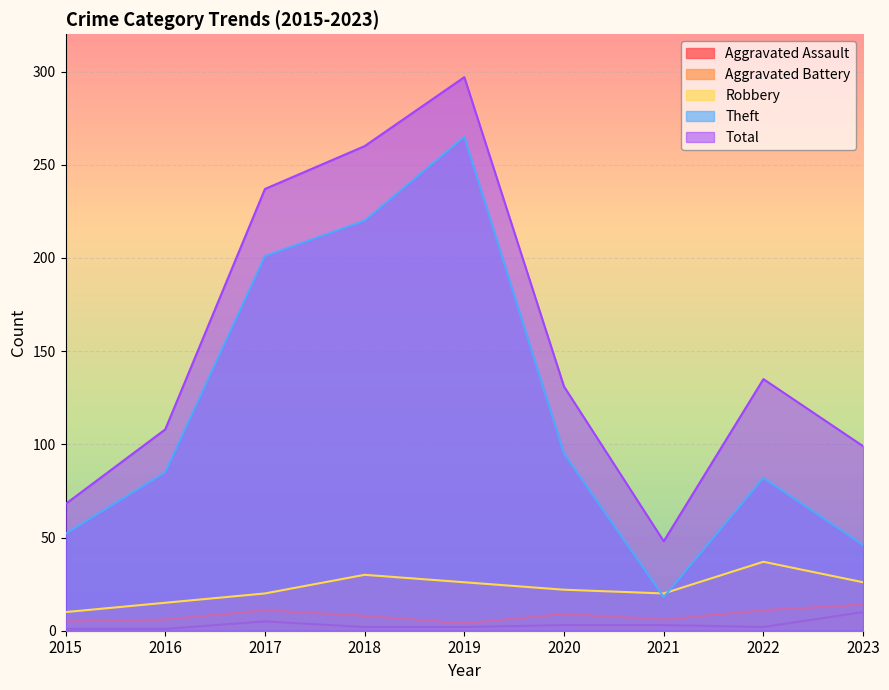

Which series has the widest spread of values?

Total